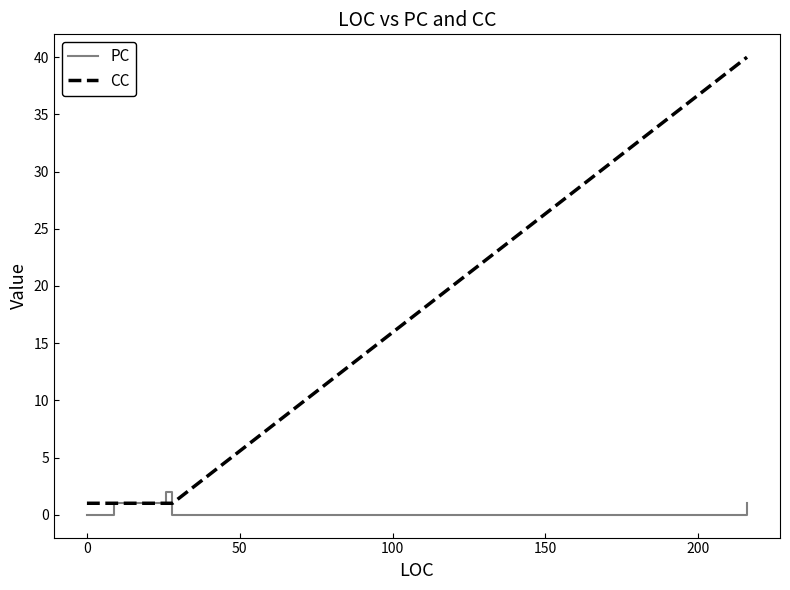

True or false: PC and CC cross at least once.

True